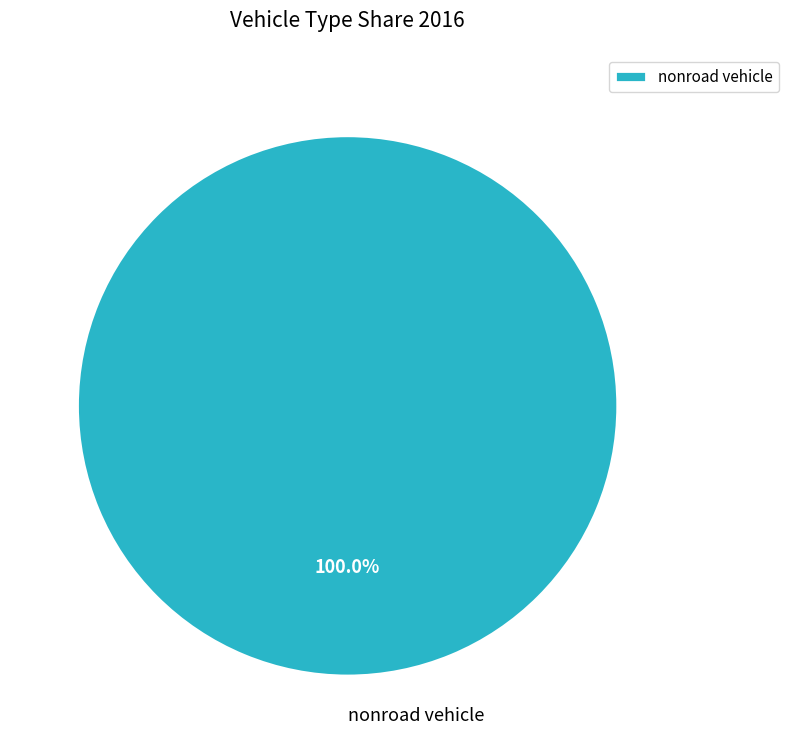

Is there a majority slice in this chart?

Yes